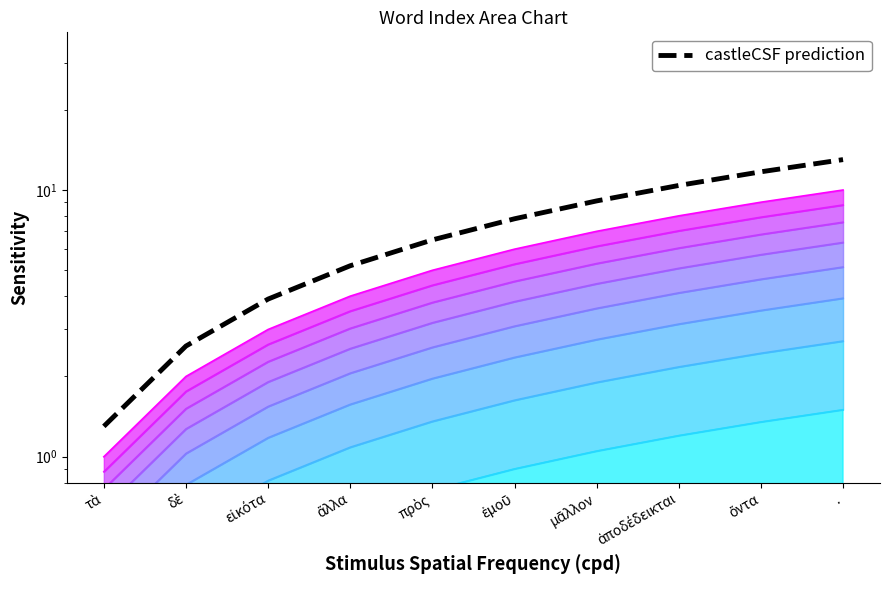

What is the approximate value at ὄντα?

11.7